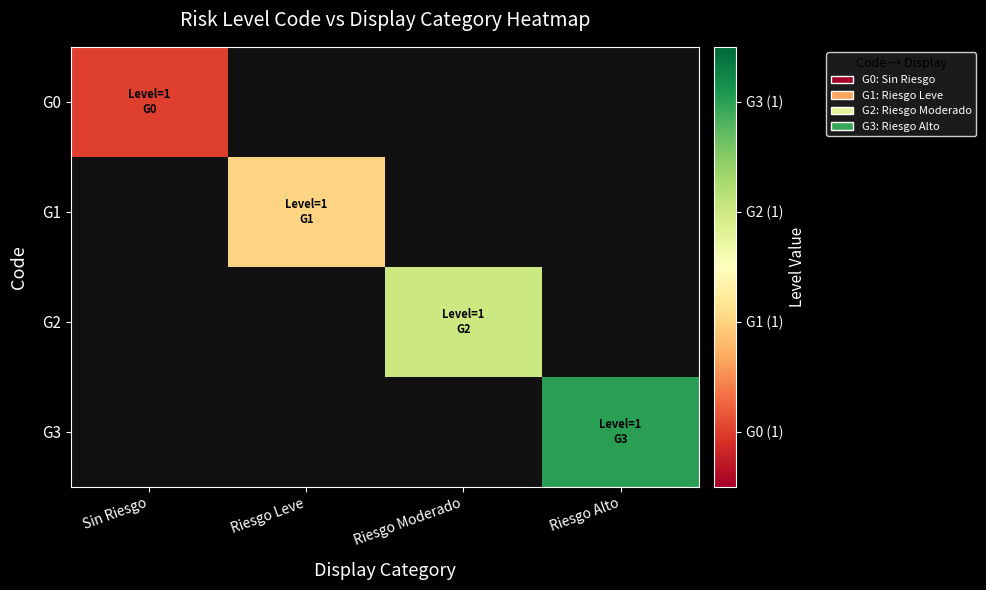

Is it true that G0 equals 1.0 at Sin Riesgo?

True